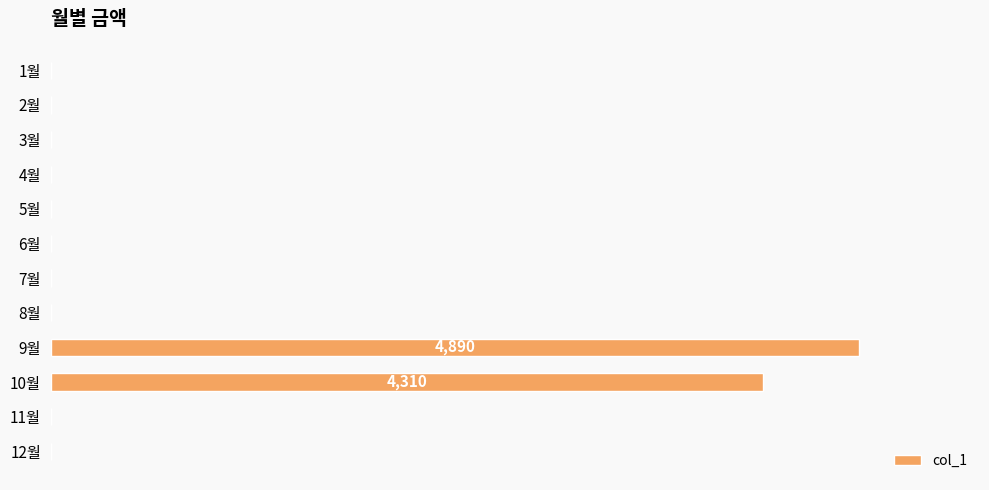

Are the bars horizontal?

Yes